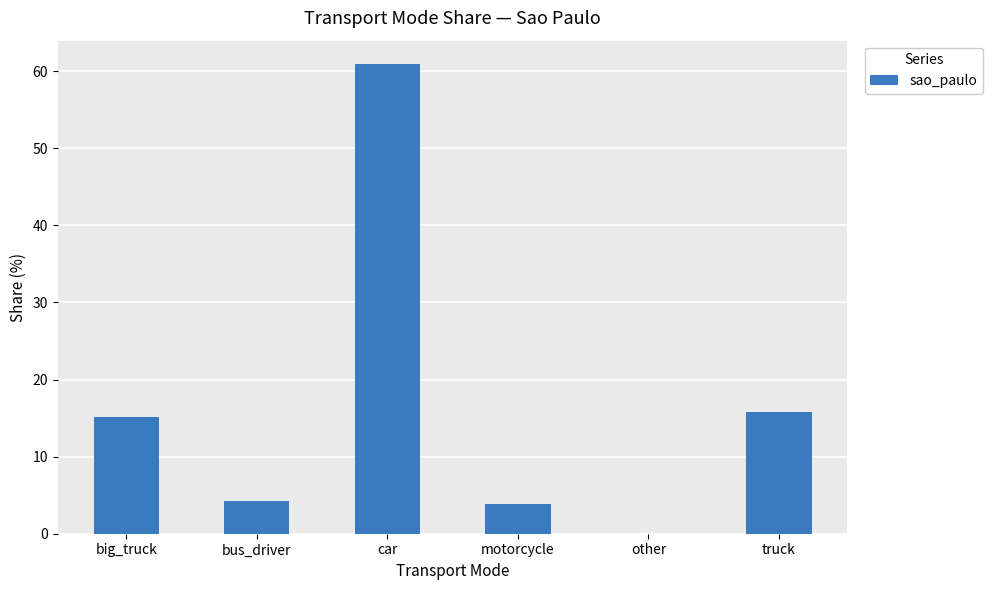

What is the change in value from car to truck?

-45.1